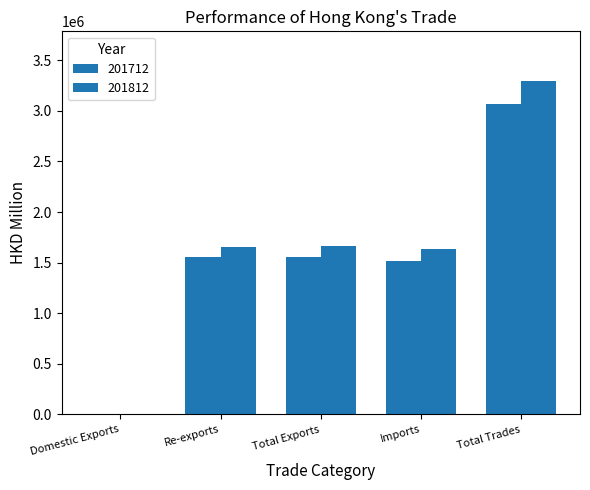

How many groups of bars are there?

5